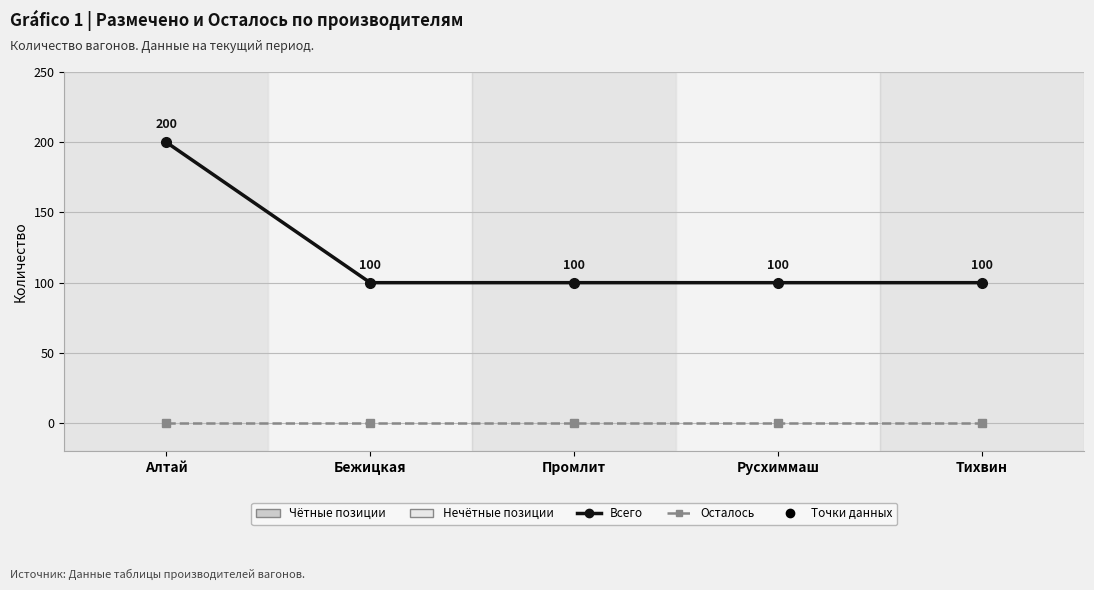

Which series has the widest spread of values?

Всего